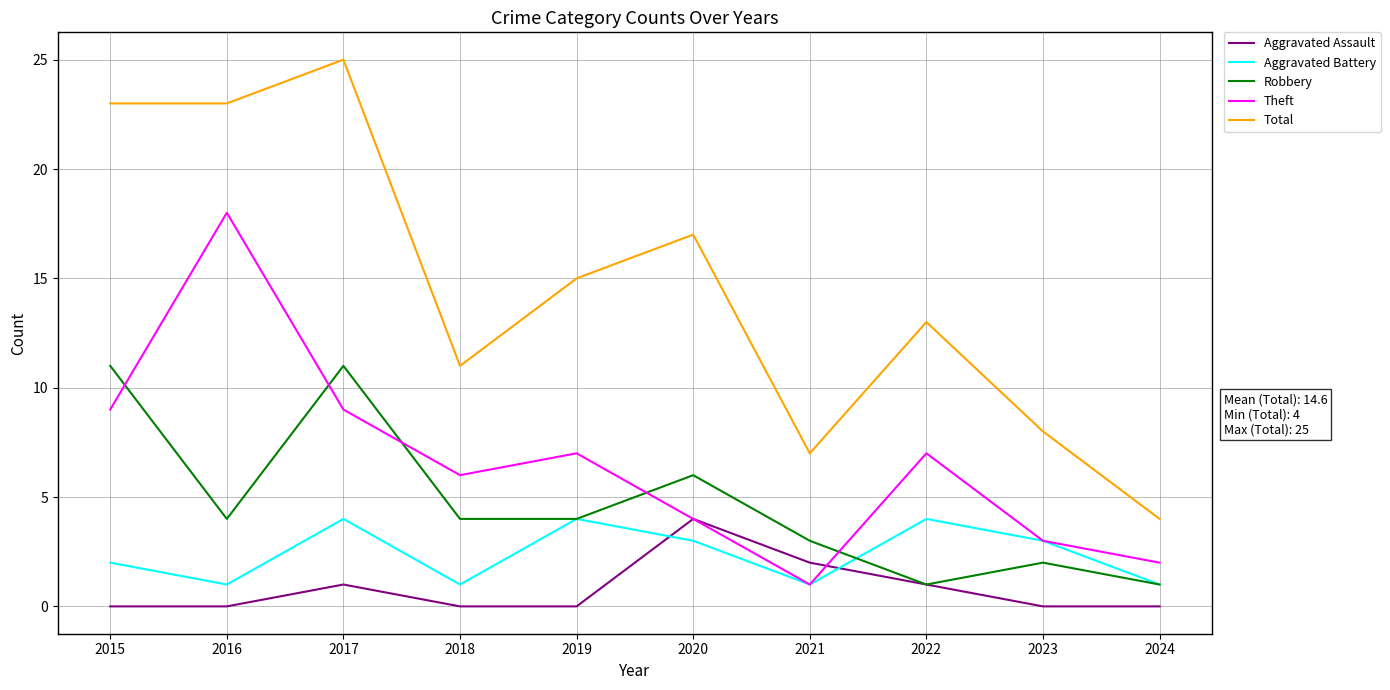

Which category has the highest value in the Aggravated Assault series?

2020